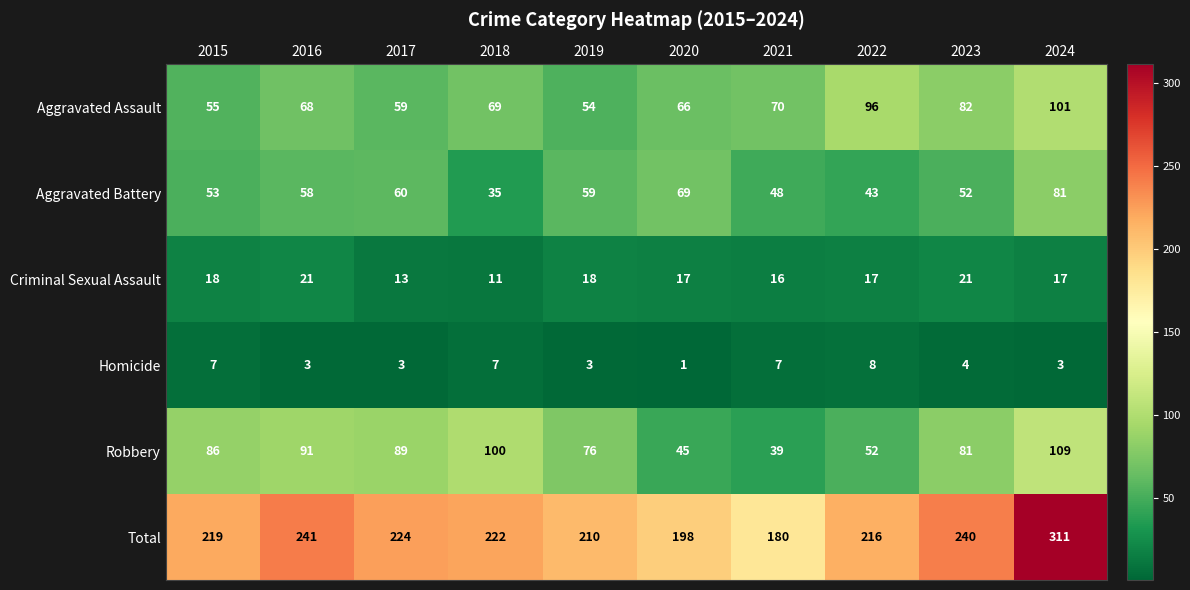

How many data points in Aggravated Battery are less than 58?

5